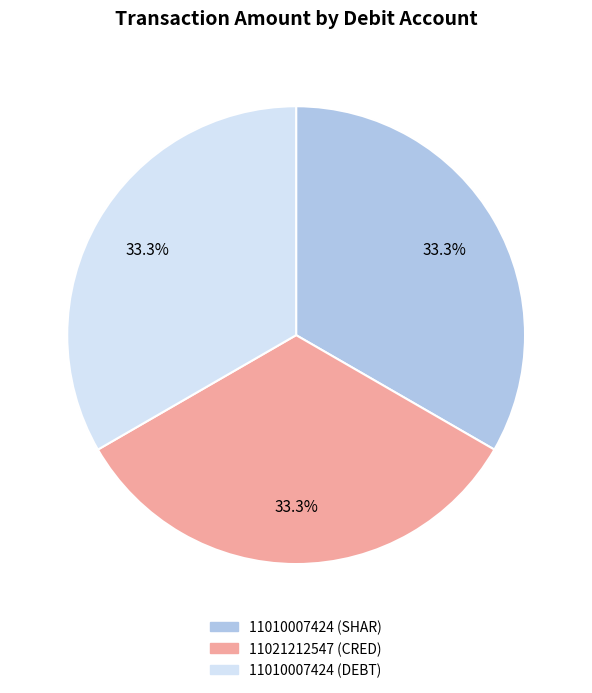

How many slices are in this pie chart?

3